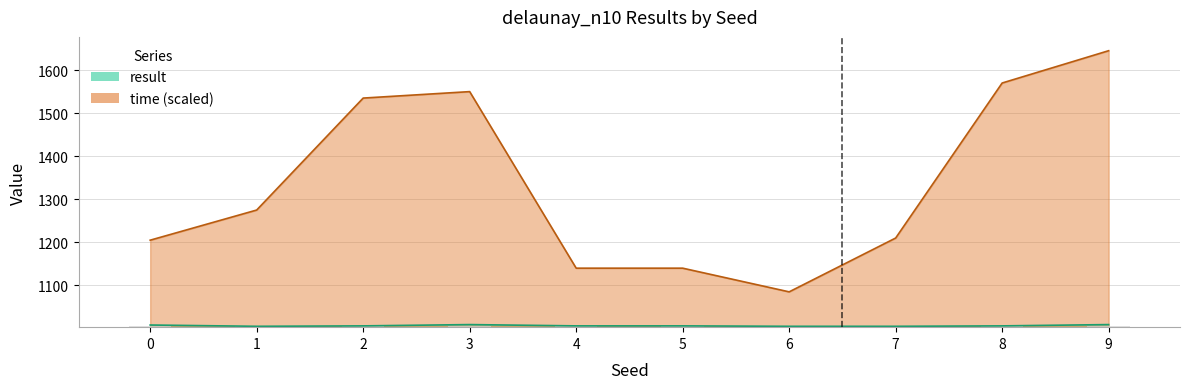

What is the minimum value shown in the chart?

1005